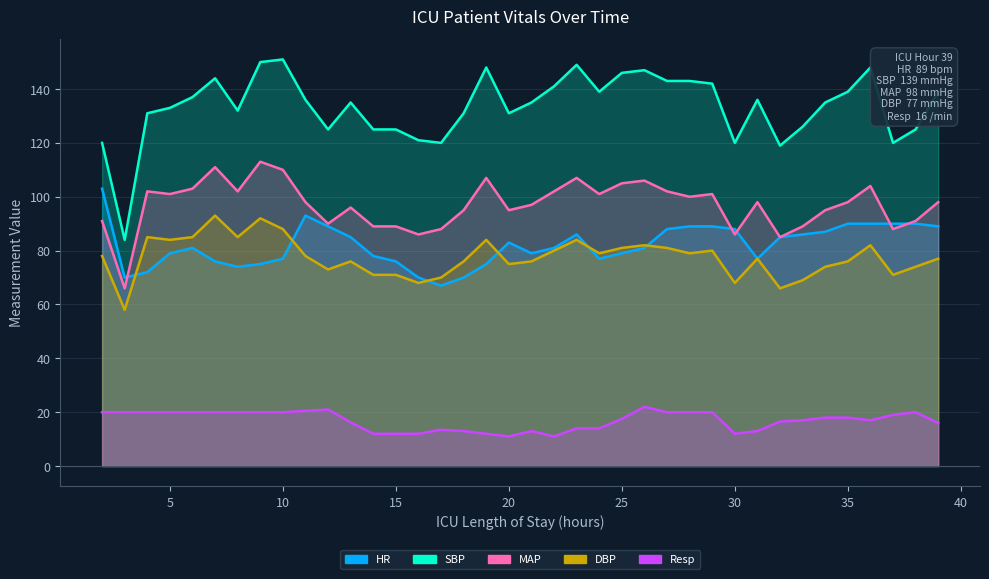

What is the average value of the DBP series?

77.5